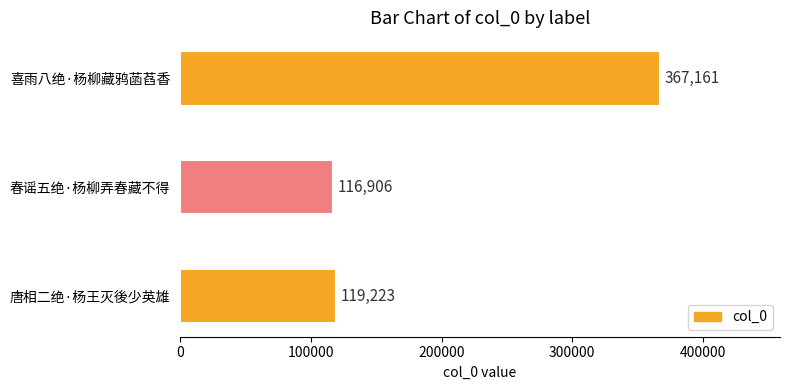

What is the sum of all values?

603290